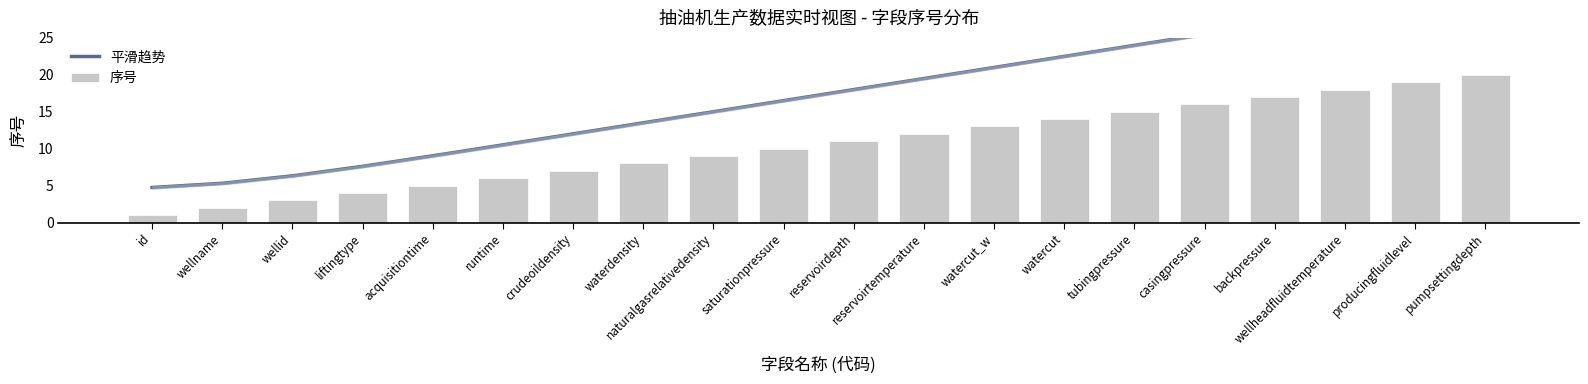

What is the smallest value displayed?

1